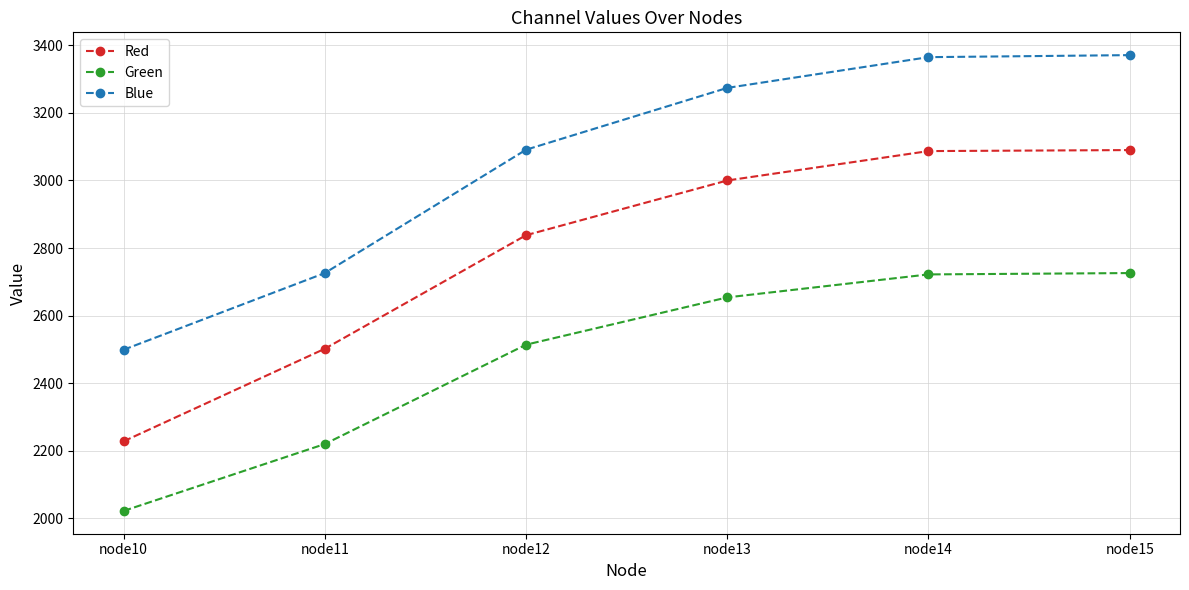

What is the minimum value shown in the chart?

2022